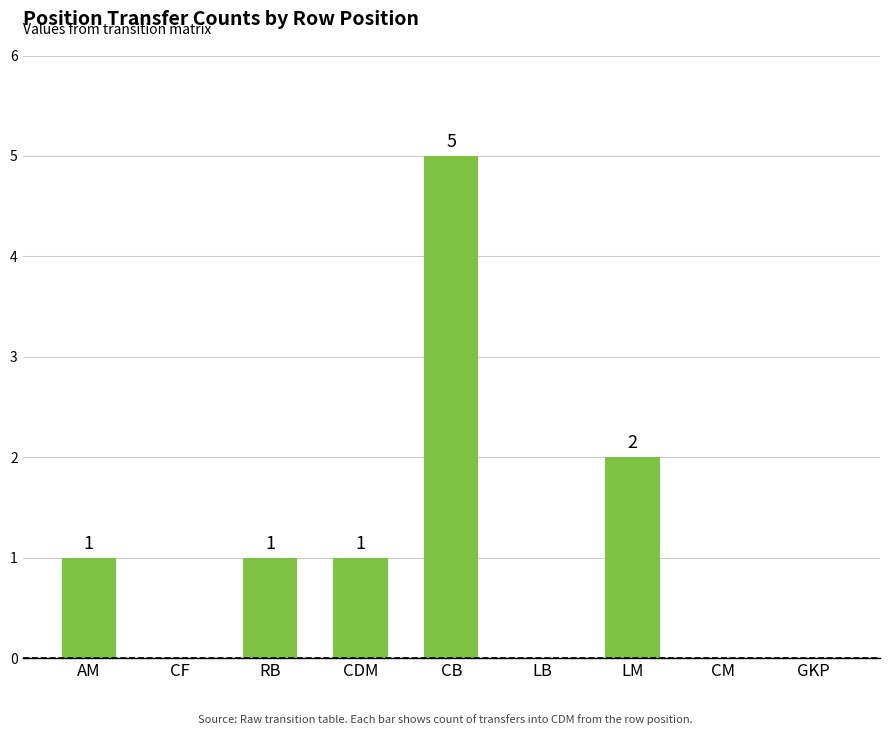

What is the change in value from CDM to LM?

+1